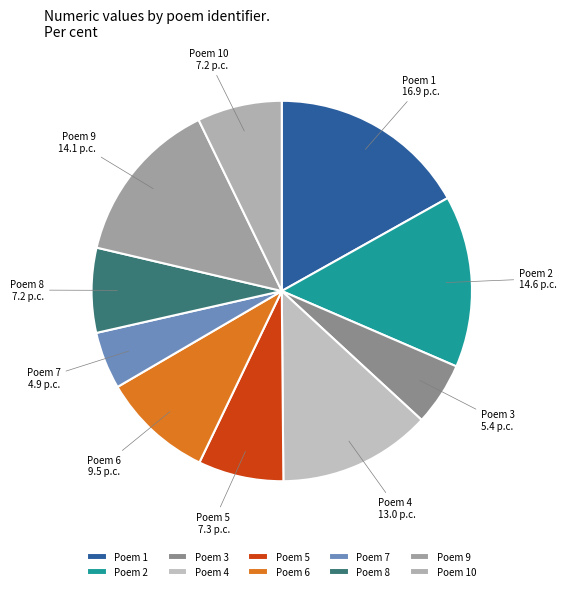

Which slice is the largest?

Poem 1